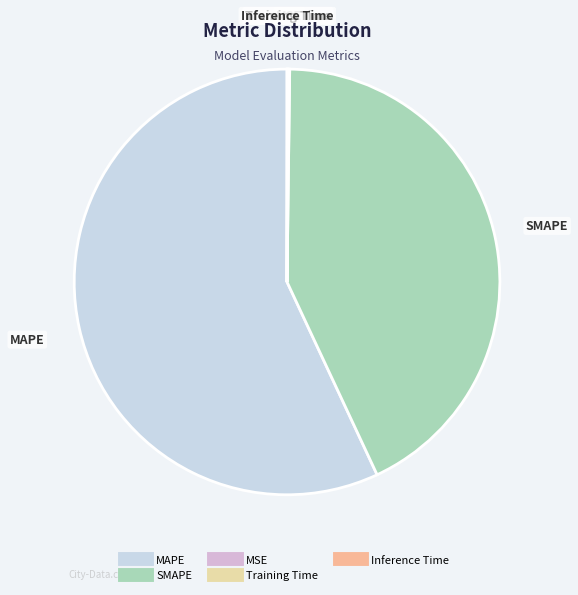

What is the majority slice?

MAPE